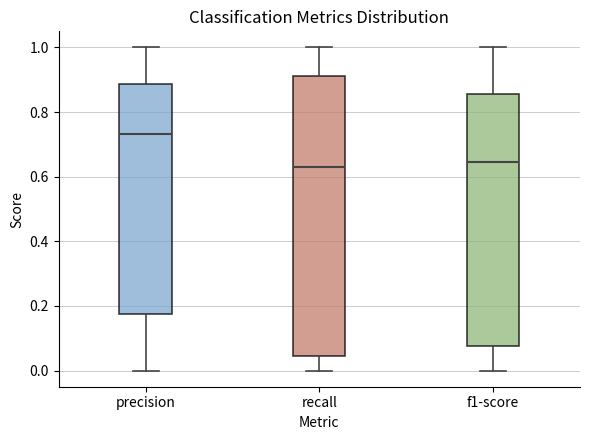

Reading left to right, read every box against the y-axis: the position of its median line, the range the box covers, and the ends of its whiskers. The values are not printed on the chart, so give them approximately, as read against the axis.

precision: median 0.74, box 0.18 to 0.88, whiskers 0.00 to 1.00
recall: median 0.64, box 0.04 to 0.92, whiskers 0.00 to 1.00
f1-score: median 0.64, box 0.08 to 0.86, whiskers 0.00 to 1.00